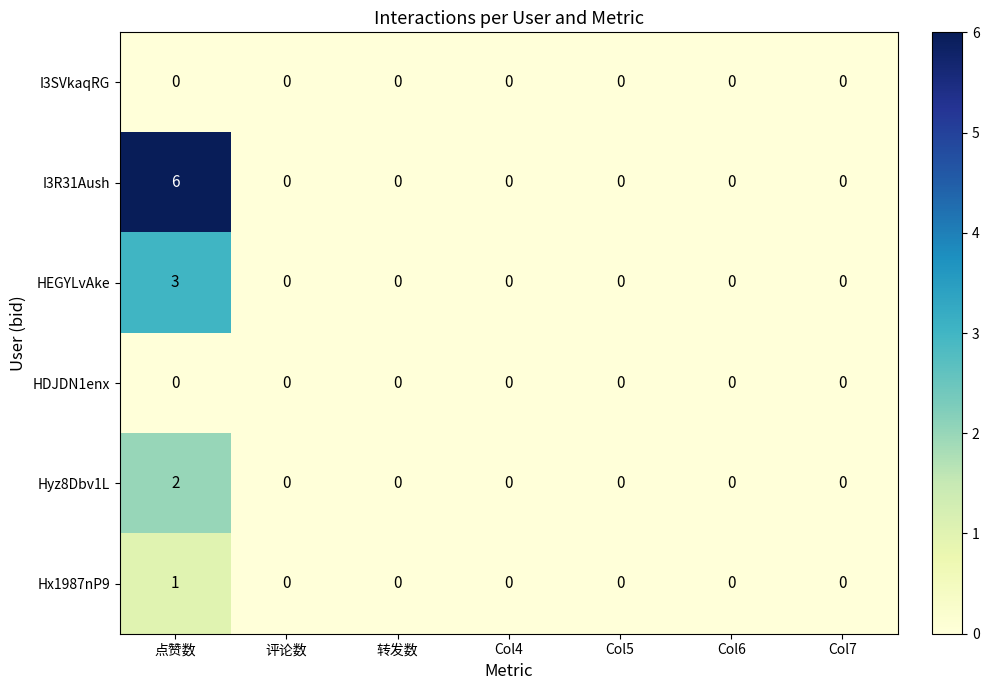

Which series has the largest total across all categories?

I3R31Aush